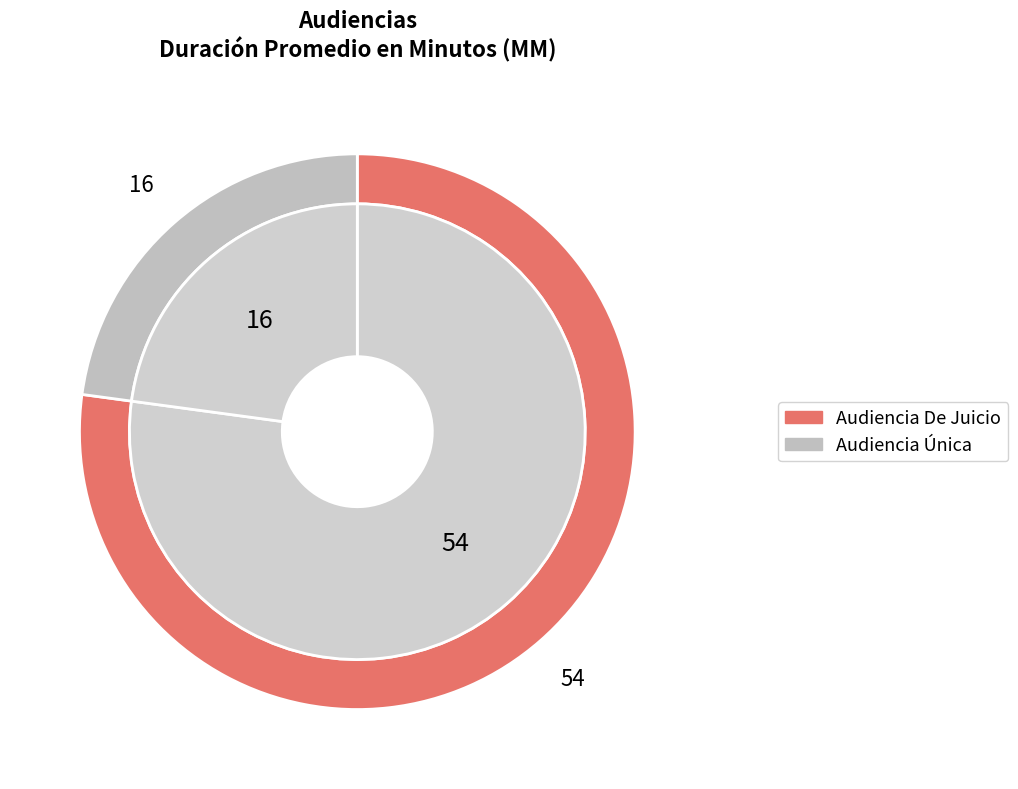

What is the largest slice in the pie chart?

Audiencia De Juicio